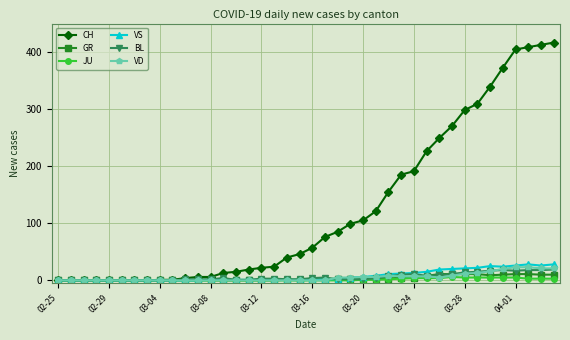

Which series has the largest range (max minus min)?

CH